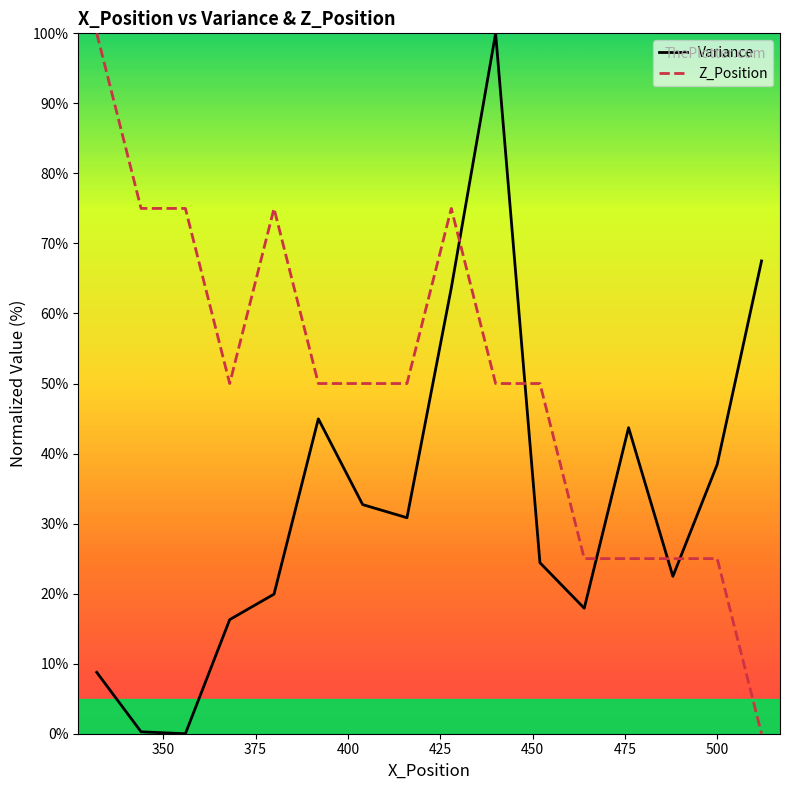

Which series has the largest total across all categories?

Z_Position